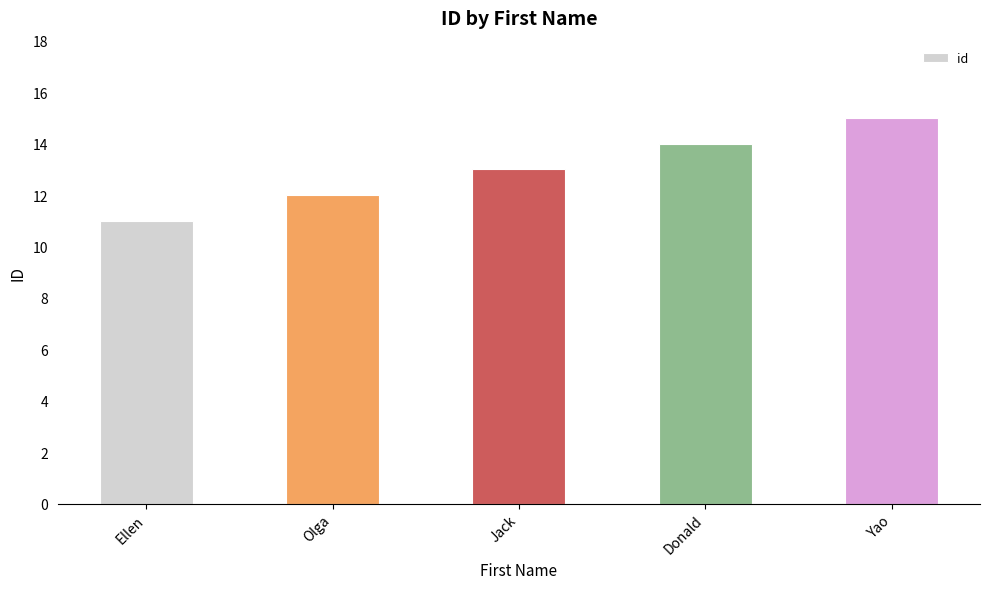

List the labels in order of value, largest first.

Yao, Donald, Jack, Olga, Ellen